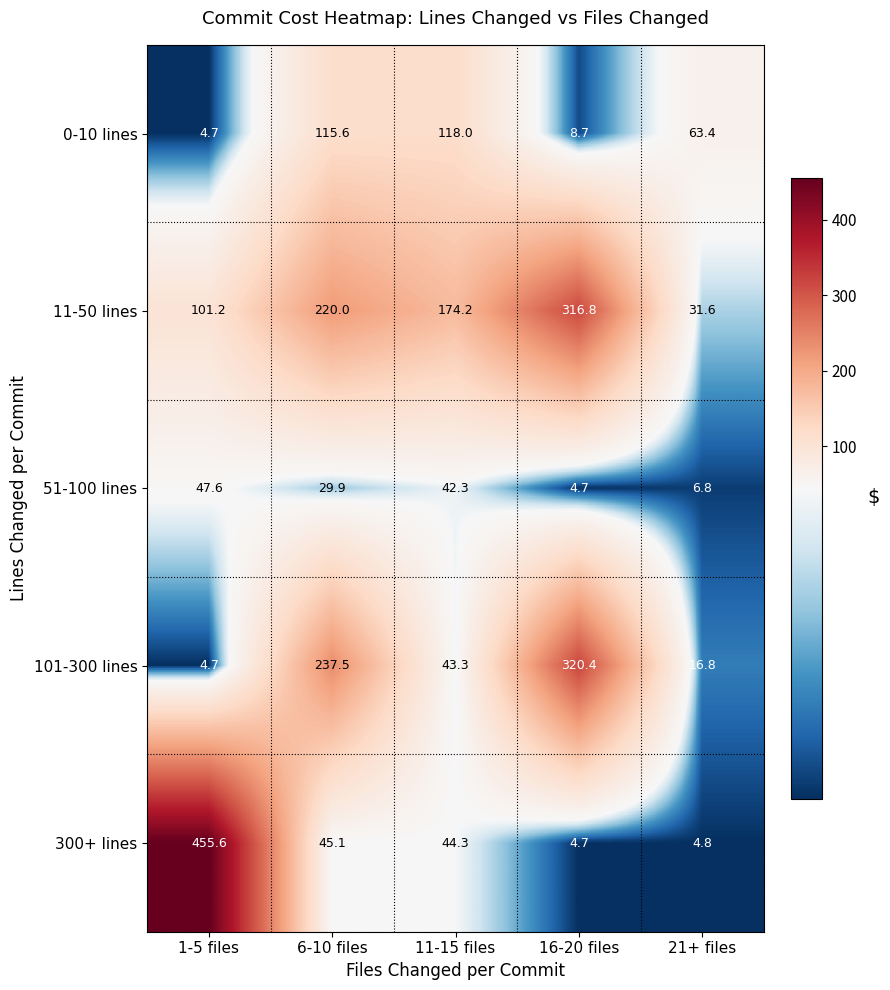

At how many categories does at least one series exceed 439?

1